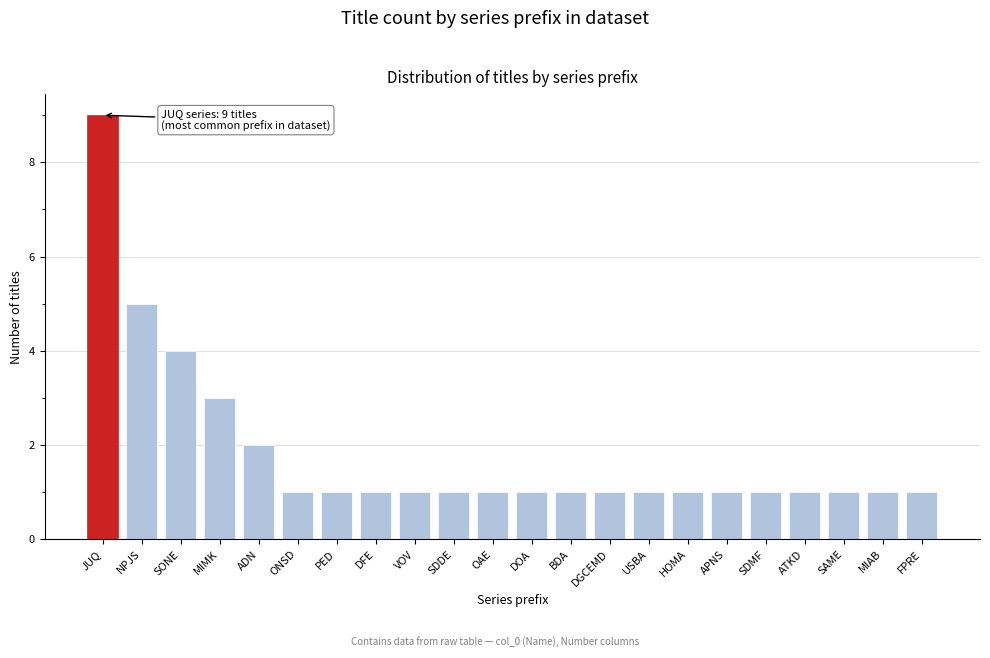

Reading left to right, extract all data points from this chart.

9	5	4	3	2	1	1	1	1	1	1	1	1	1	1	1	1	1	1	1	1	1